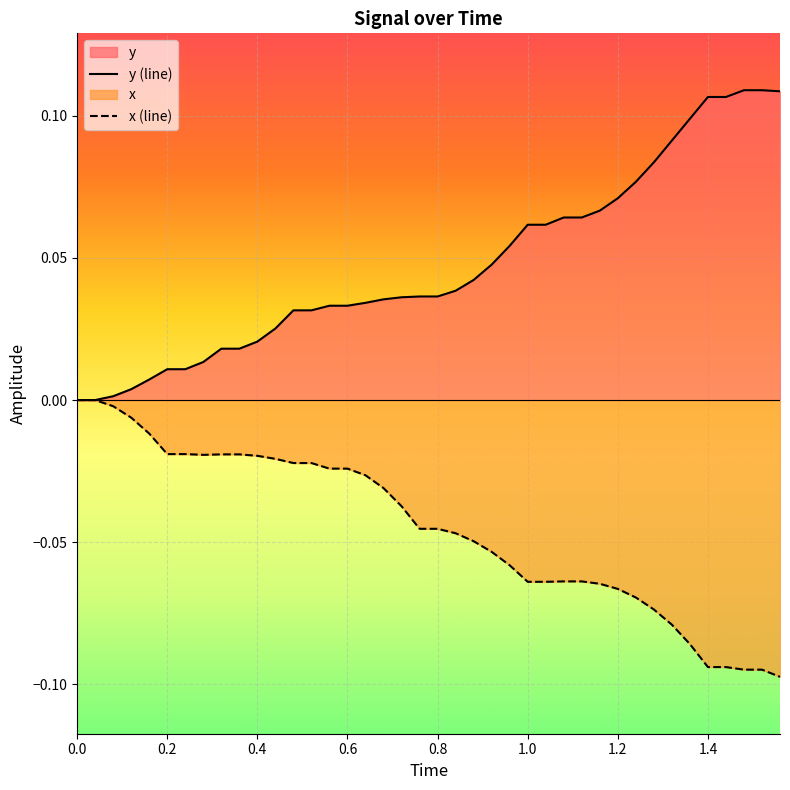

True or false: y (line) and x (line) cross at least once.

False